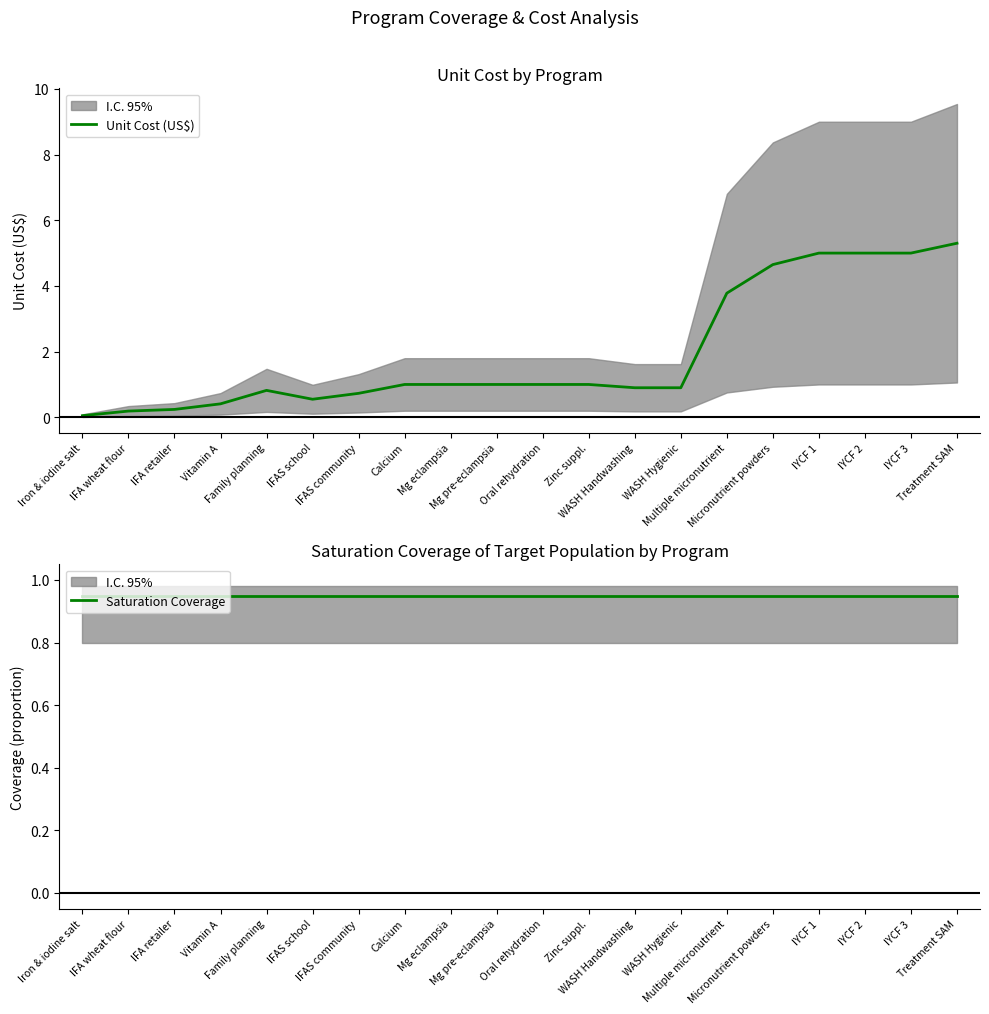

At Iron & iodine salt, list the series in order from smallest to largest.

Unit Cost (US$), Saturation Coverage